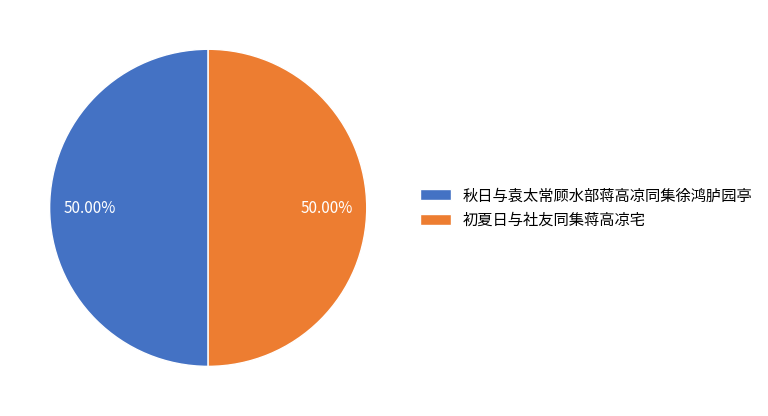

Approximately how many times larger is the value at 秋日与袁太常顾水部蒋高凉同集徐鸿胪园亭 compared to 初夏日与社友同集蒋高凉宅?

1.0